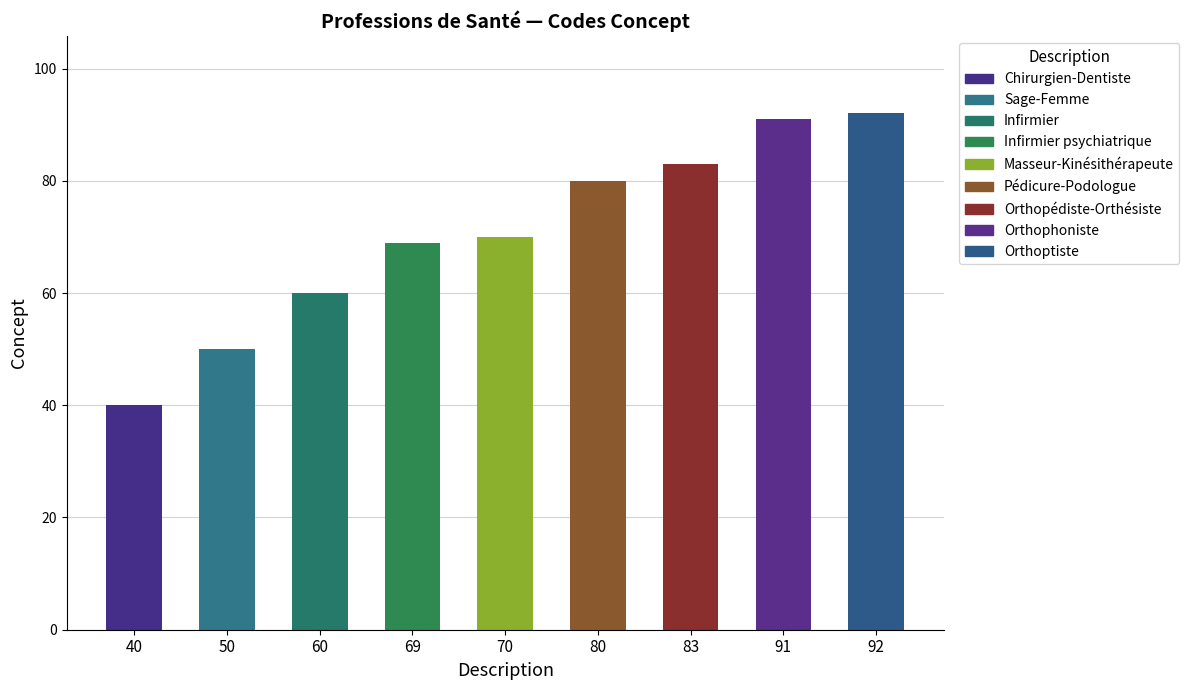

Where is the data nearest to the value 66?

69